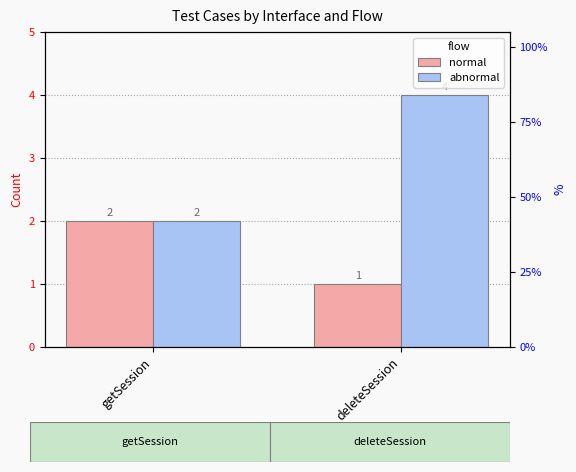

What is the sum of all abnormal values?

6